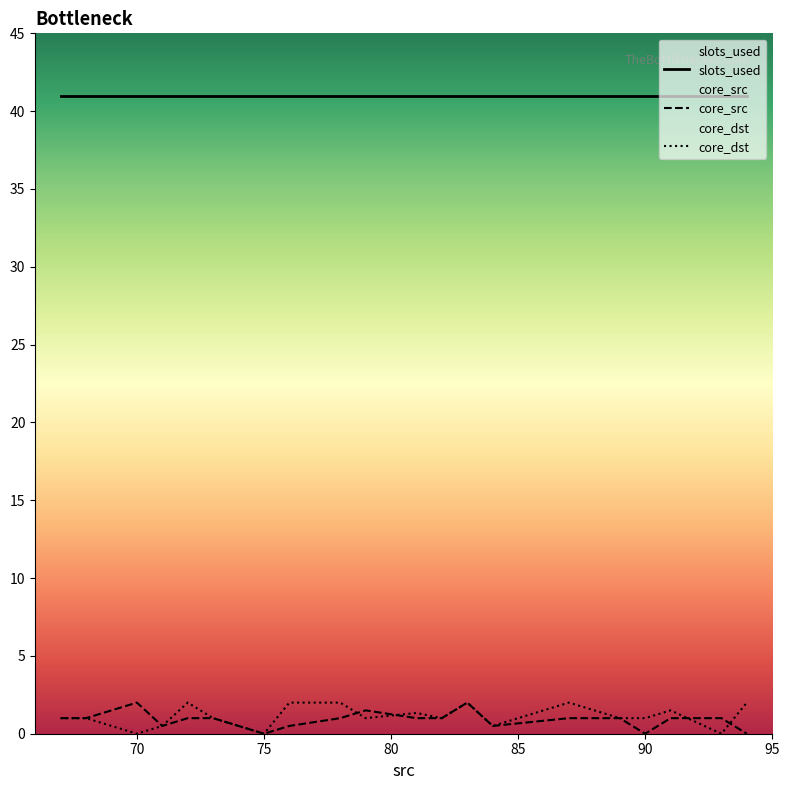

True or false: slots_used and core_dst intersect in this chart.

False